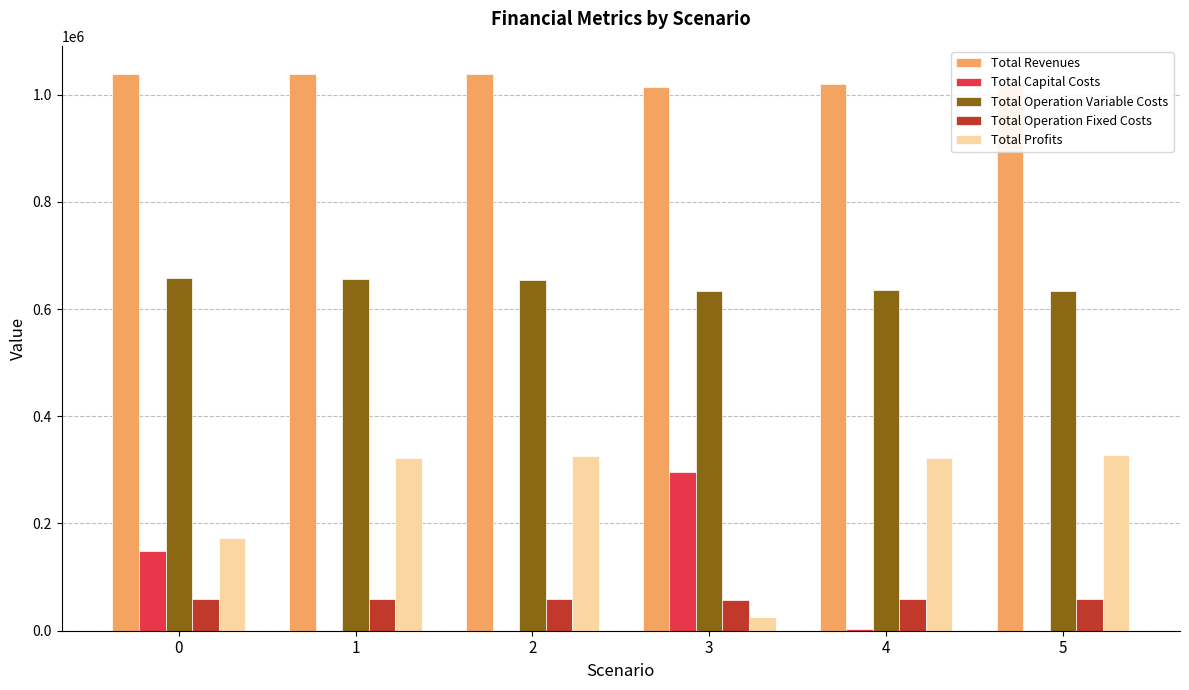

What is the maximum value shown in the chart?

1038986.1